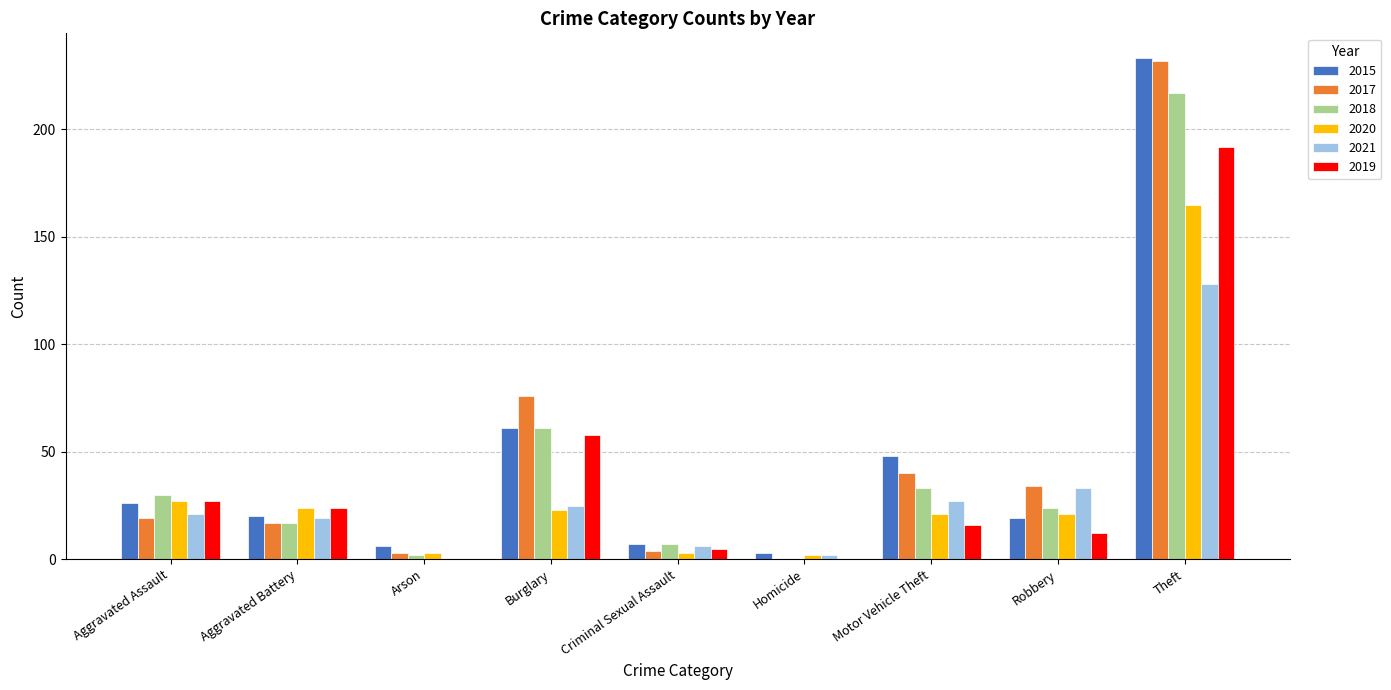

What is the greatest value displayed?

233